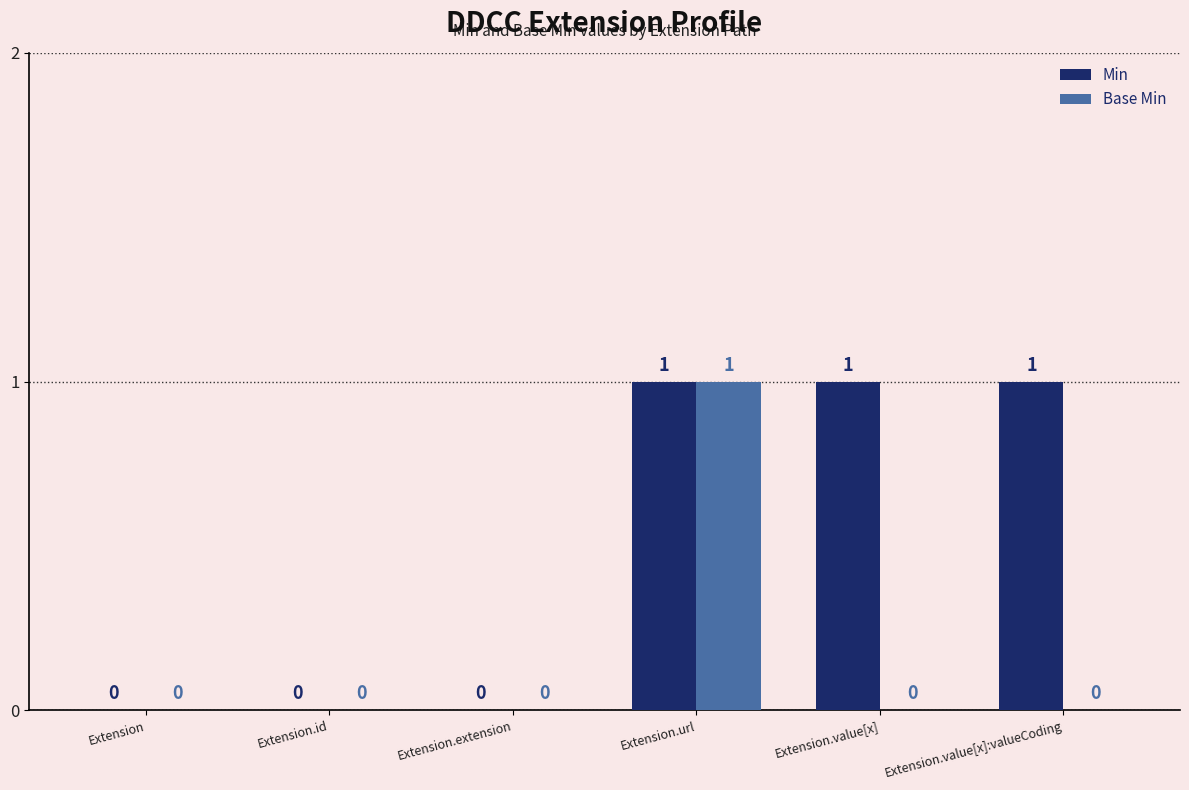

The value of Min at Extension is 0. True or false?

True